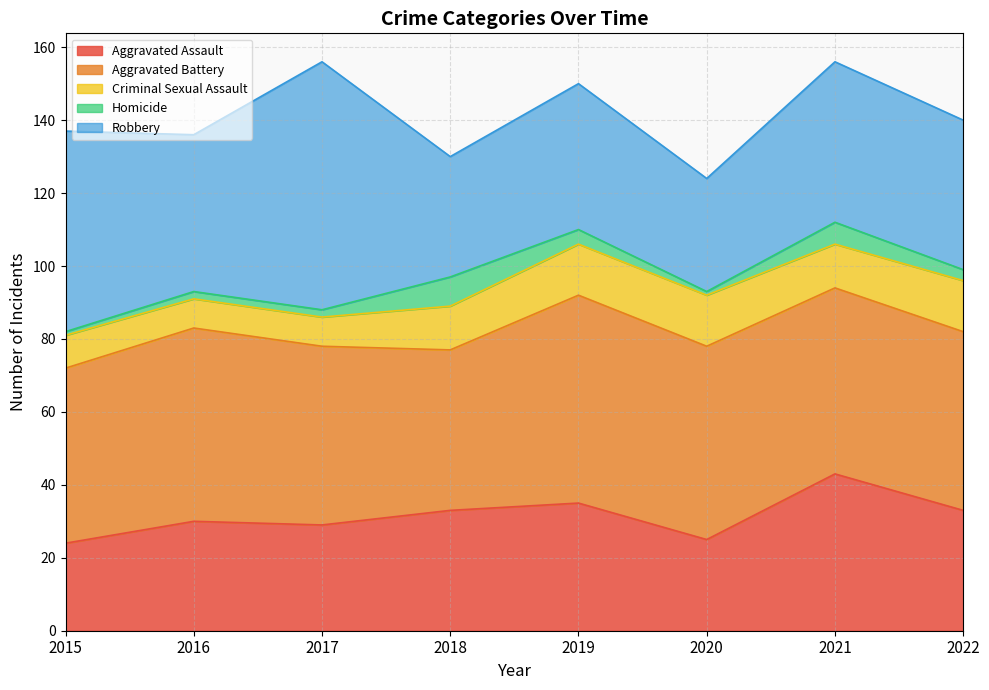

True or false: Aggravated Assault and Robbery intersect in this chart.

False